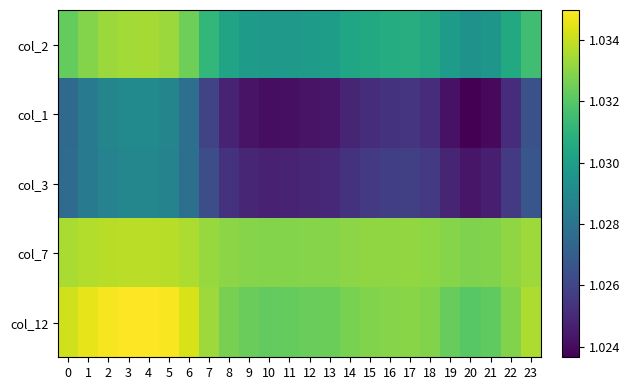

What is the total value across all series at 8?

5.1